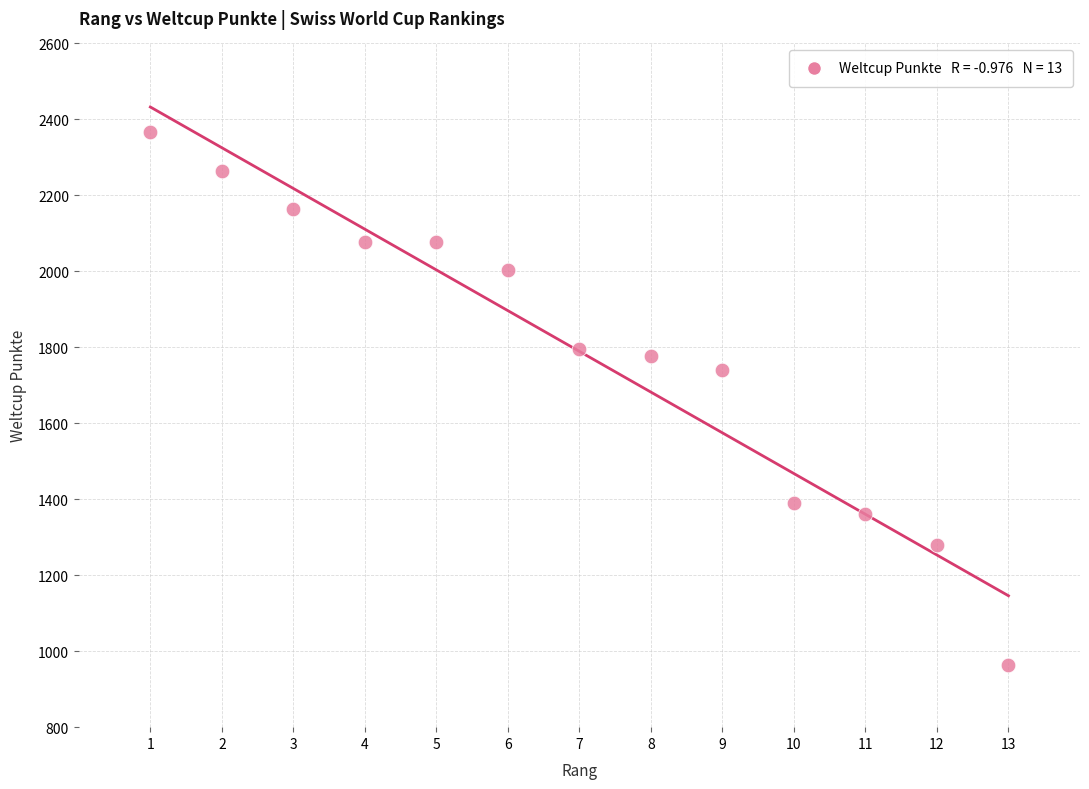

What is the range of Y values (max minus min)?

1402